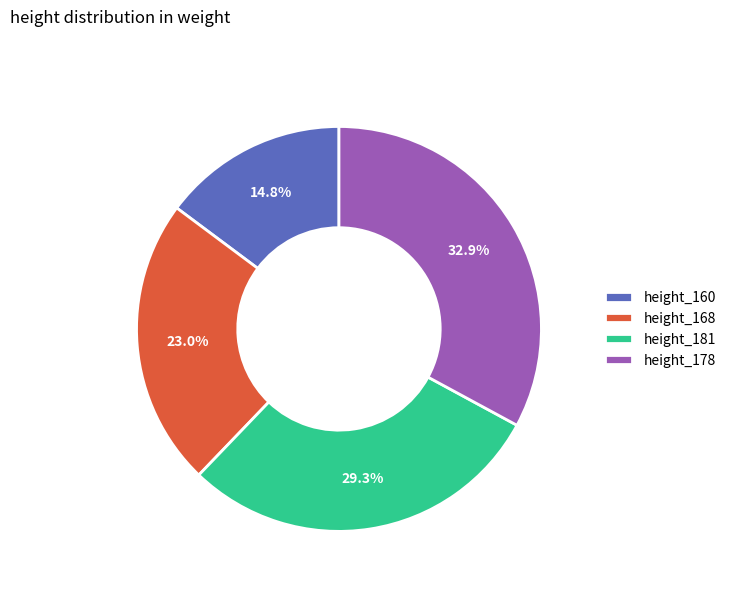

What percentage do height_168 and height_160 together represent?

37.8%